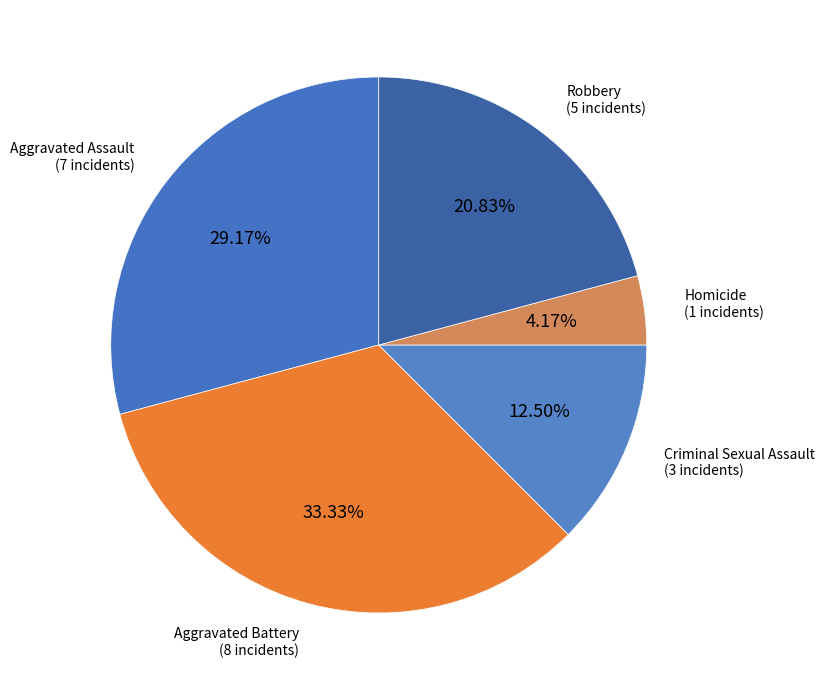

How much of the chart is everything except Robbery?

79.2%